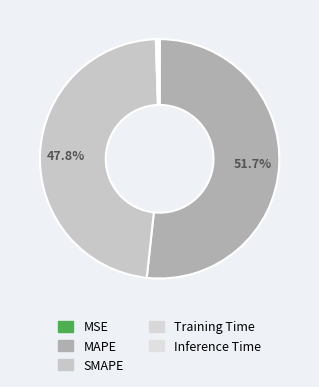

How many slices are in this pie chart?

5